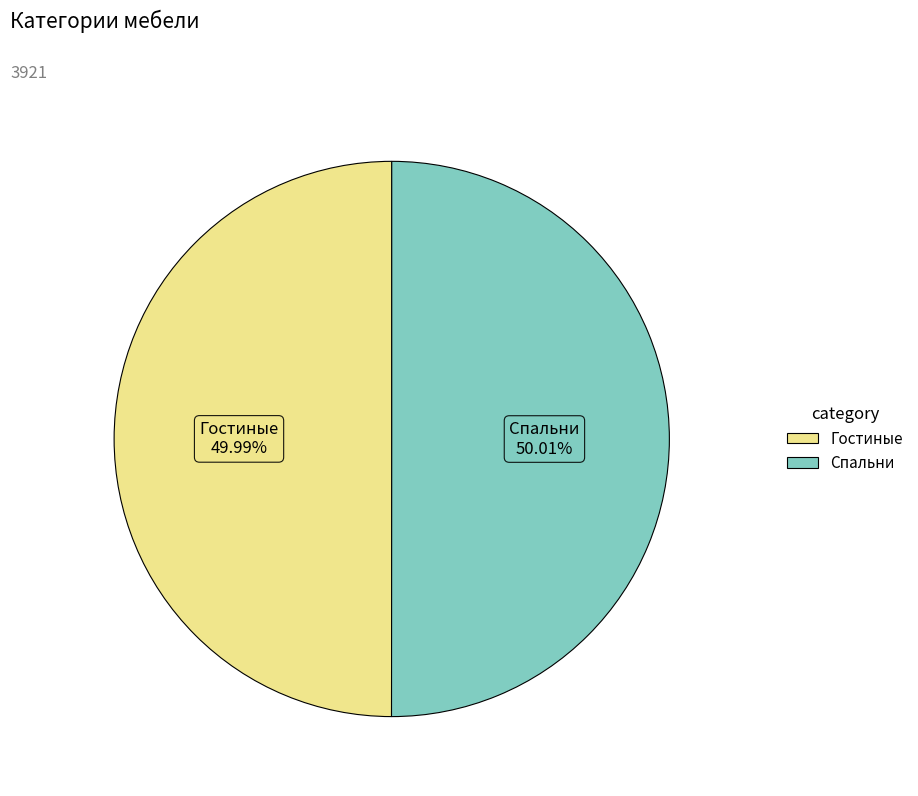

Approximately how many times larger is the value at Гостиные compared to Спальни?

1.0